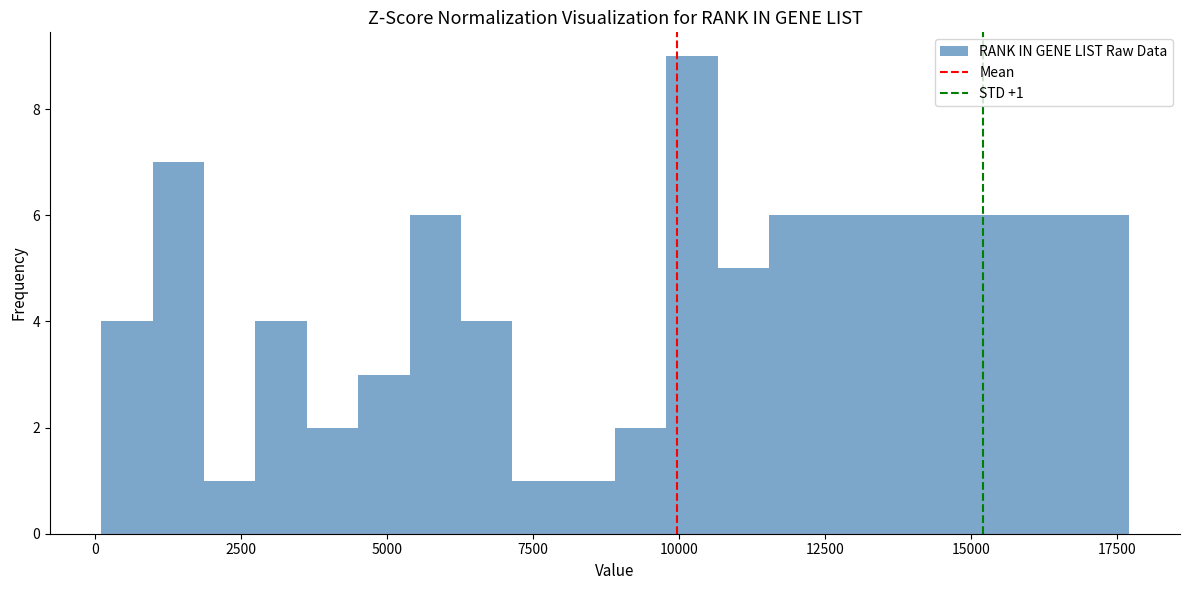

Around what value on the x-axis is the tallest bar? Give the approximate position of its centre, as read against the axis.

10000